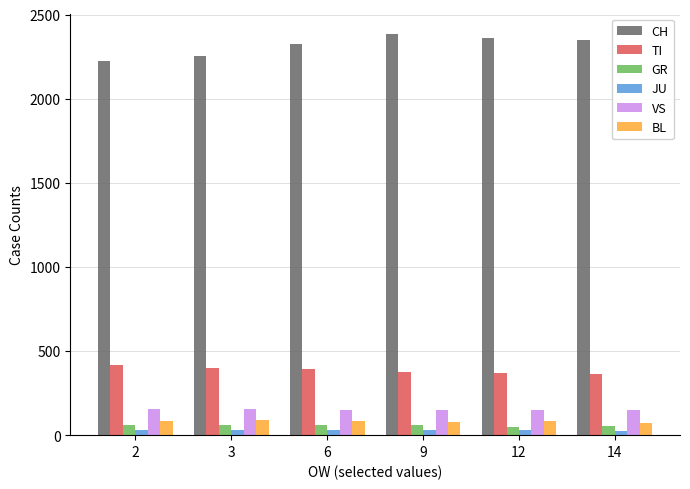

What is the difference between the highest and lowest values at 9?

2358